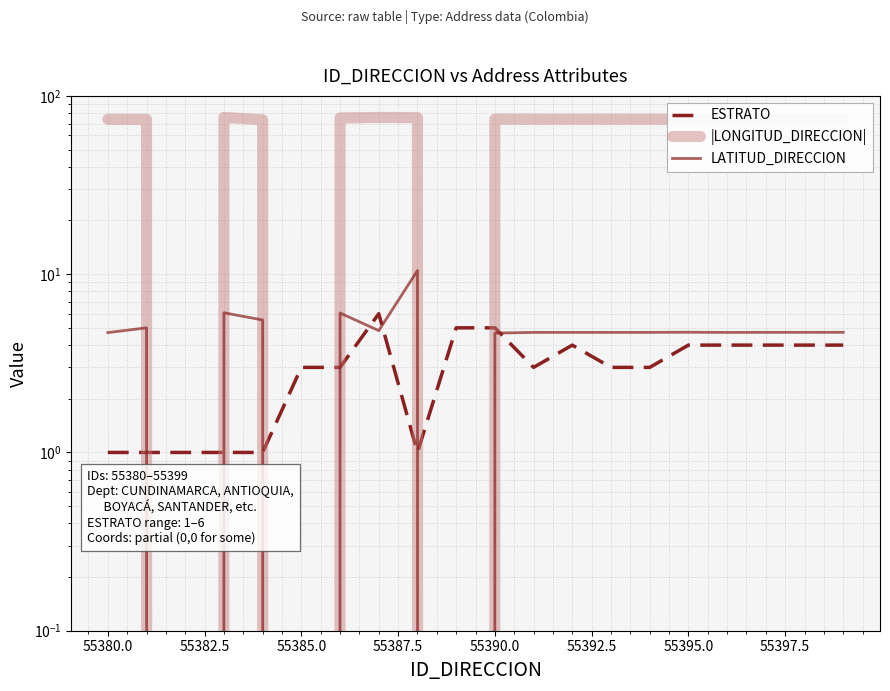

True or false: |LONGITUD_DIRECCION| and LATITUD_DIRECCION intersect in this chart.

False